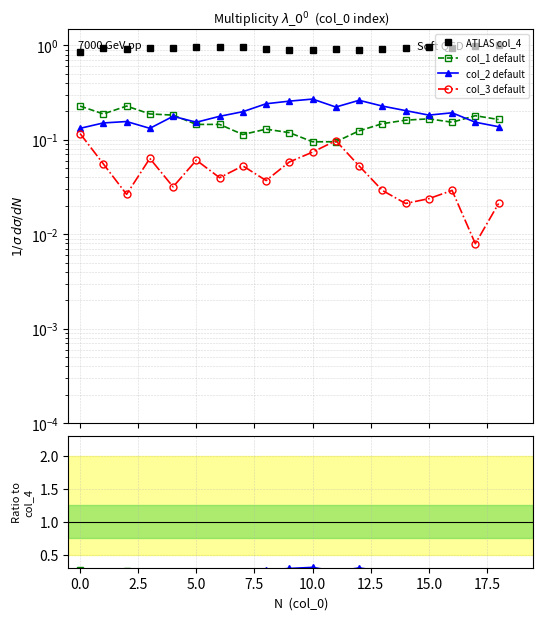

What is the difference between the second highest and second lowest values in the ATLAS col_4 series?

0.1